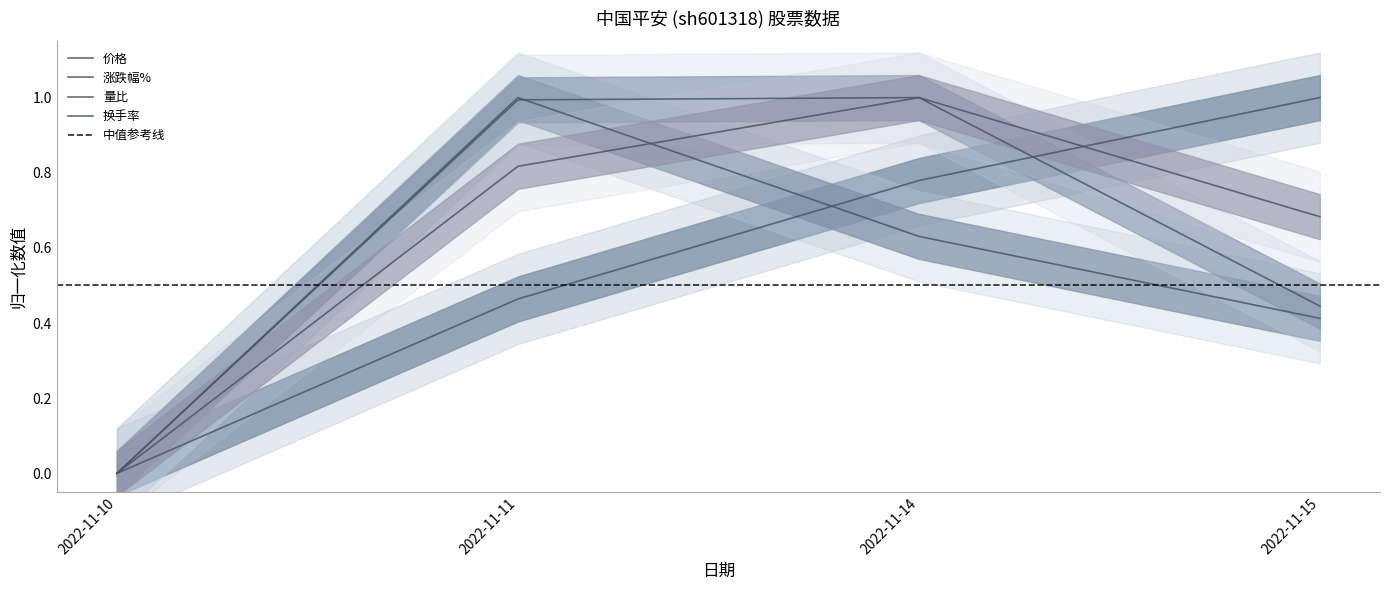

Which series ends up on top after the final intersection of 量比 and 价格?

价格